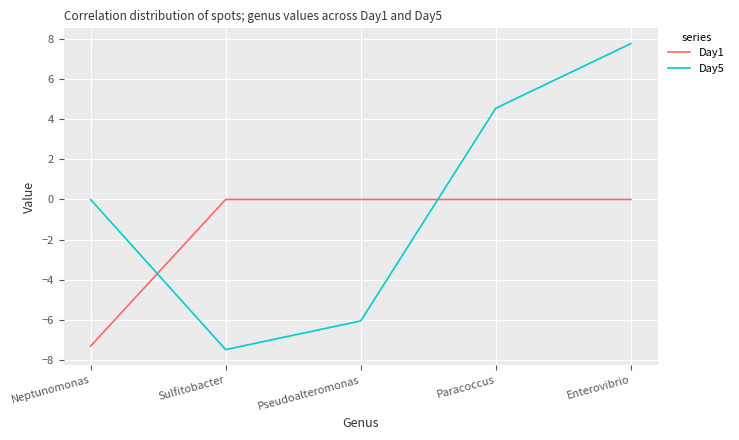

What are all the series names shown in the legend?

Day1, Day5